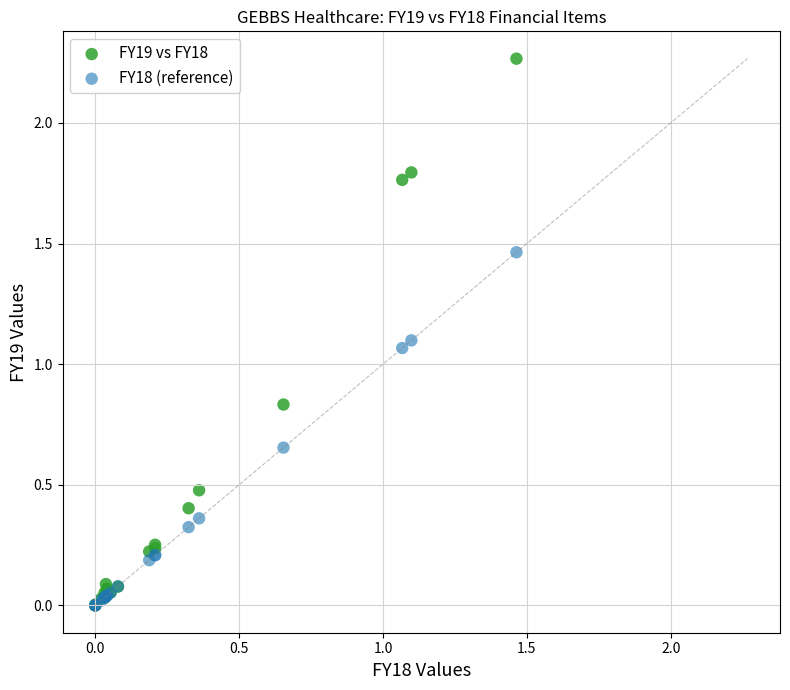

What are all the series names shown in the legend?

FY19 vs FY18, FY18 (reference)